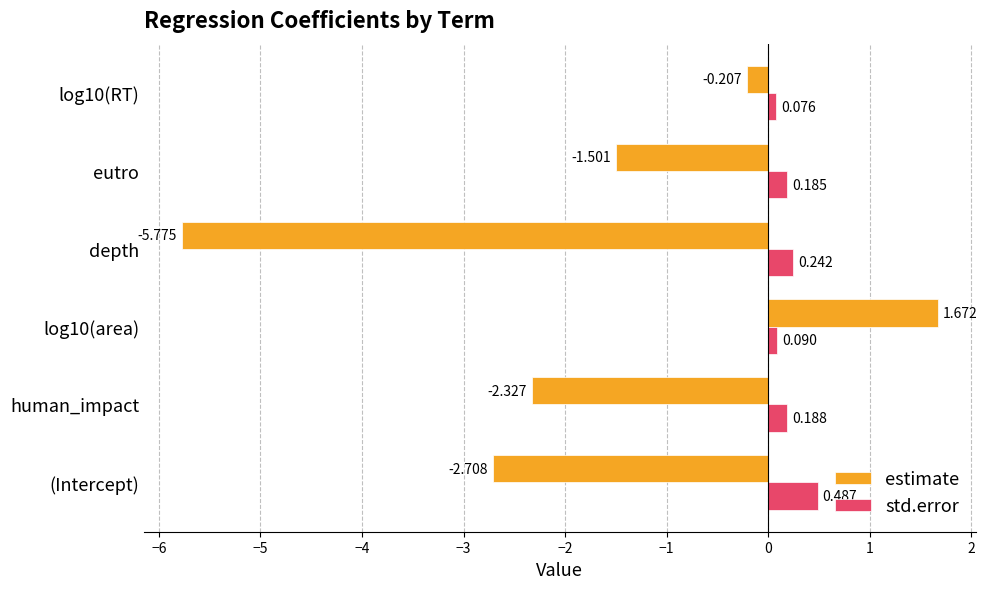

What are all the series names shown in the legend?

estimate, std.error